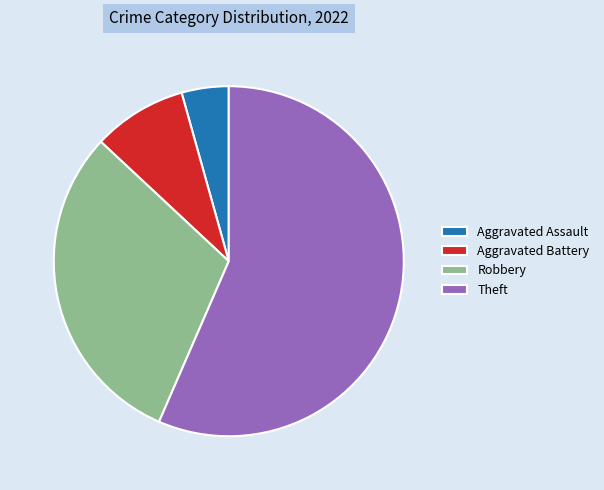

How many slices are in this pie chart?

4